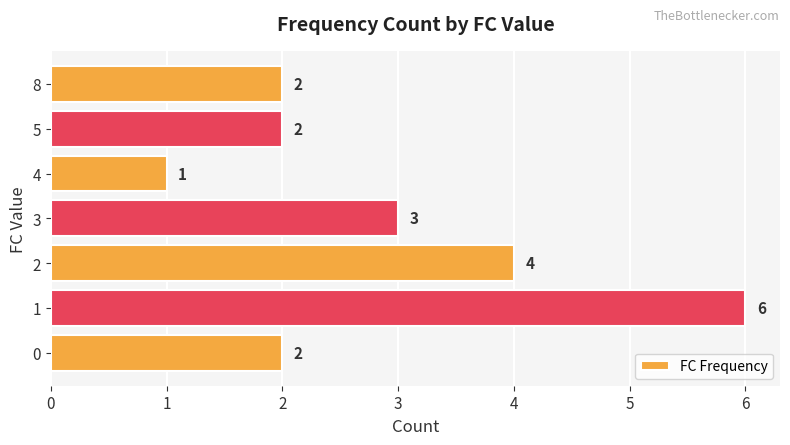

How many data points are less than 2?

1